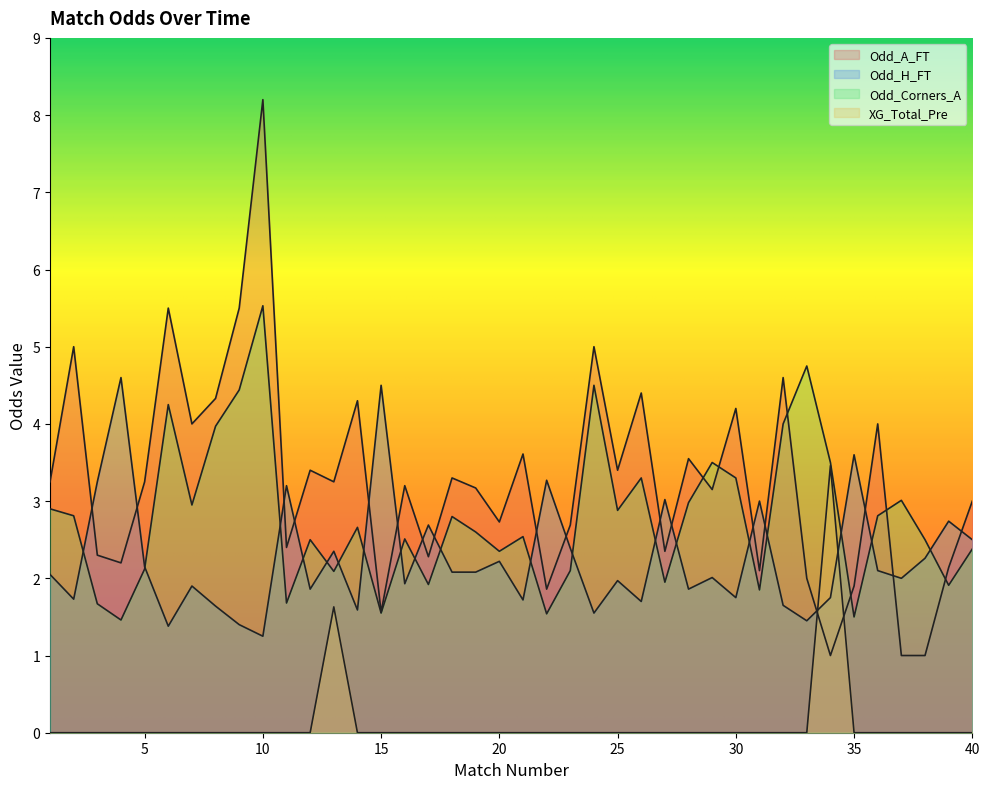

At which label does Odd_Corners_A first exceed 2?

1